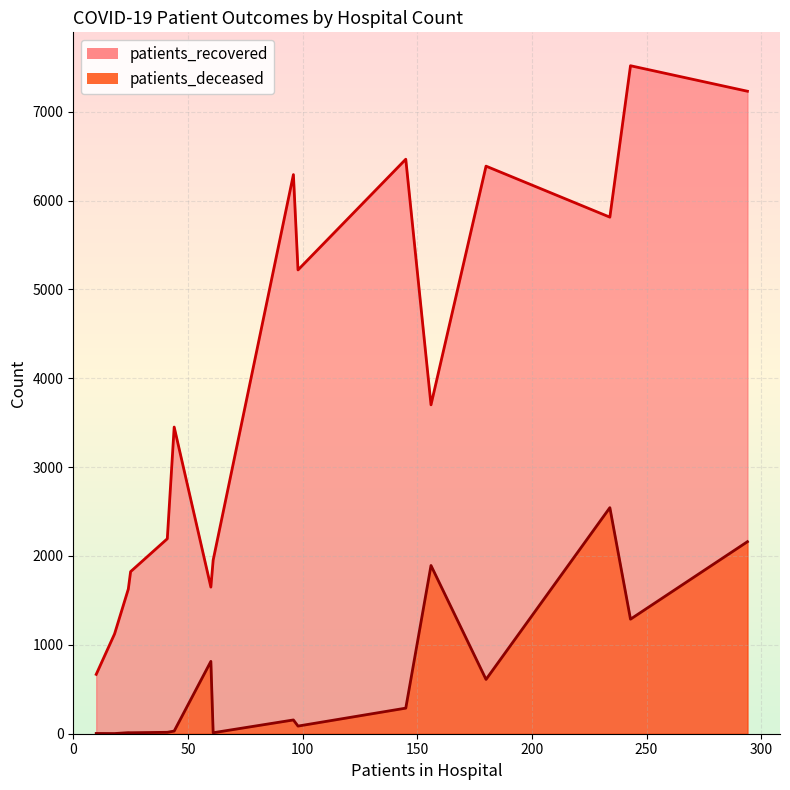

Which series has the largest total across all categories?

patients_recovered